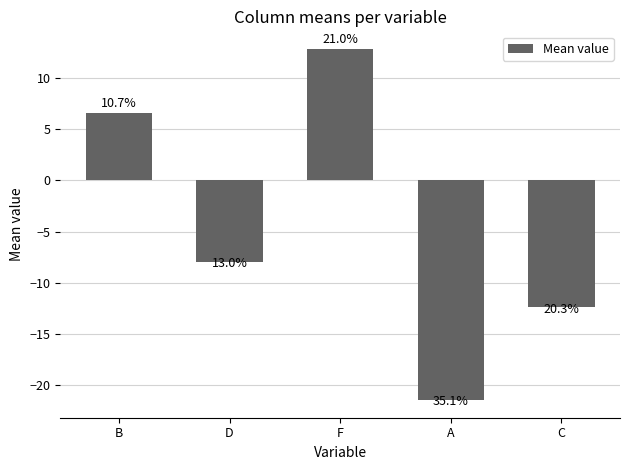

How many bars are there in total?

5